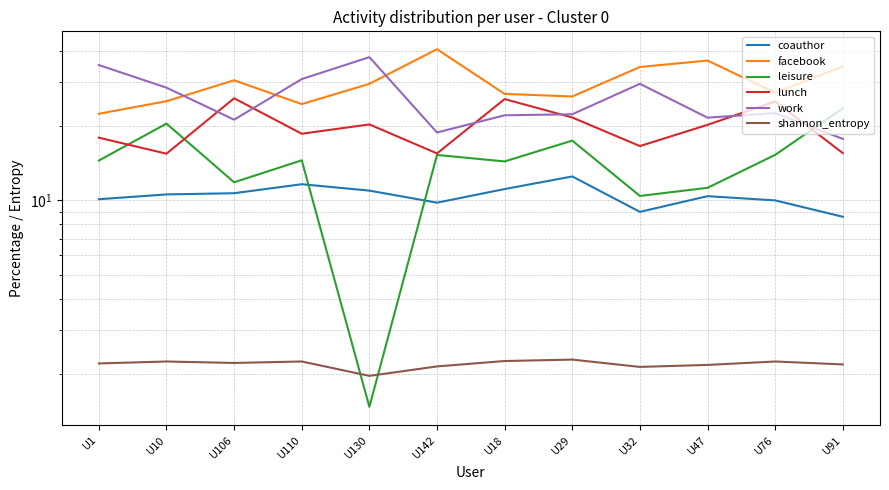

True or false: coauthor and leisure intersect in this chart.

True